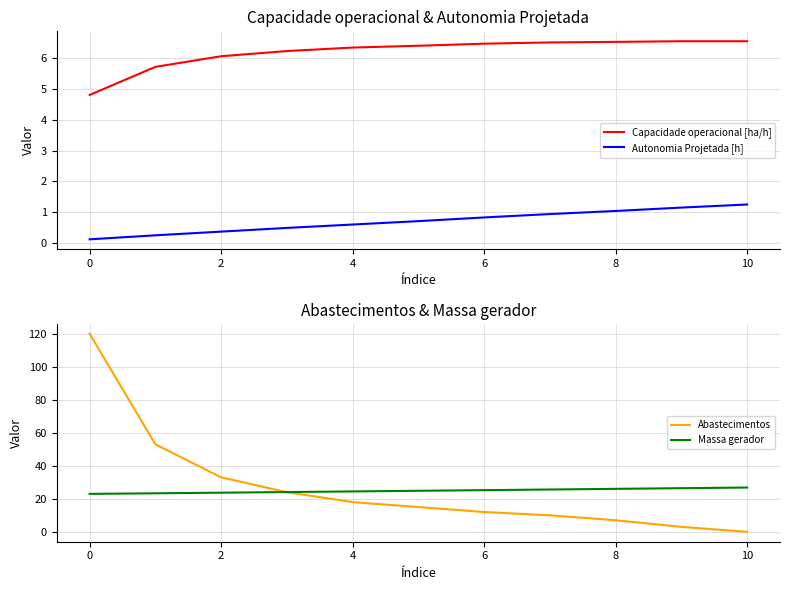

True or false: Capacidade operacional [ha/h] and Autonomia Projetada [h] cross at least once.

False